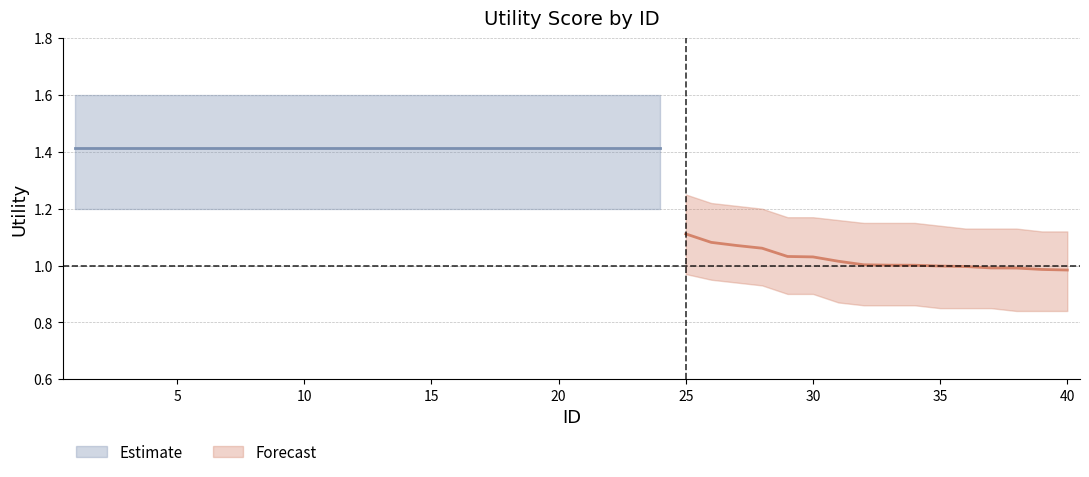

At which category is the sum across all series the highest?

1